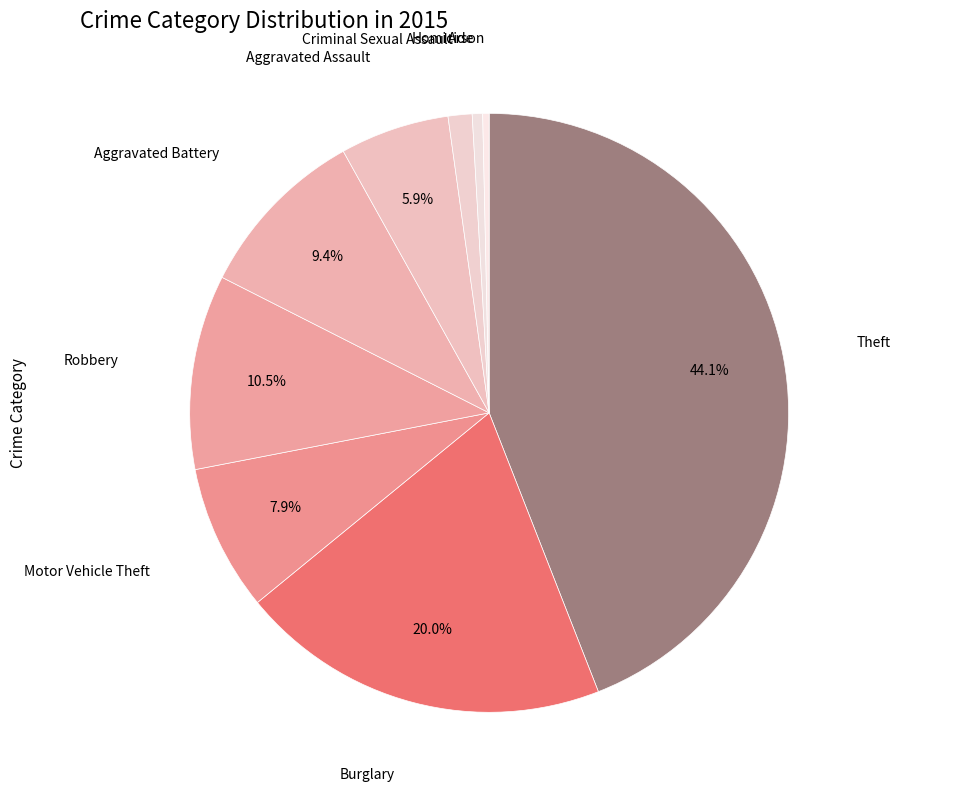

Which slice is the largest?

Theft